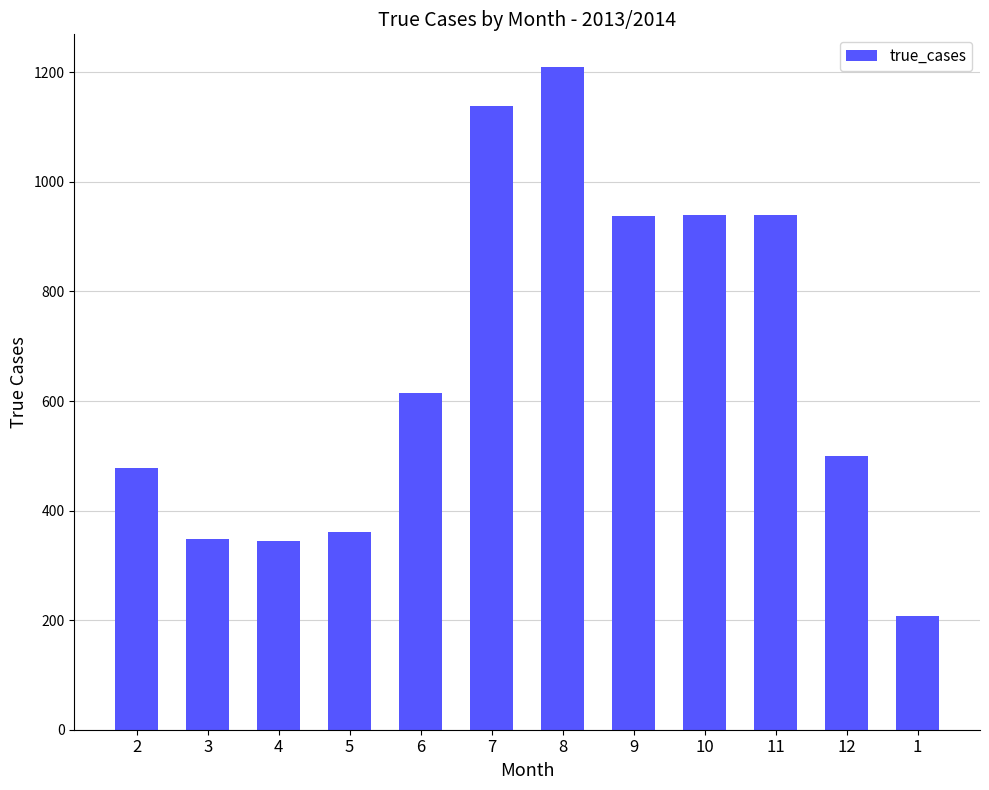

What position from the left is 1?

12